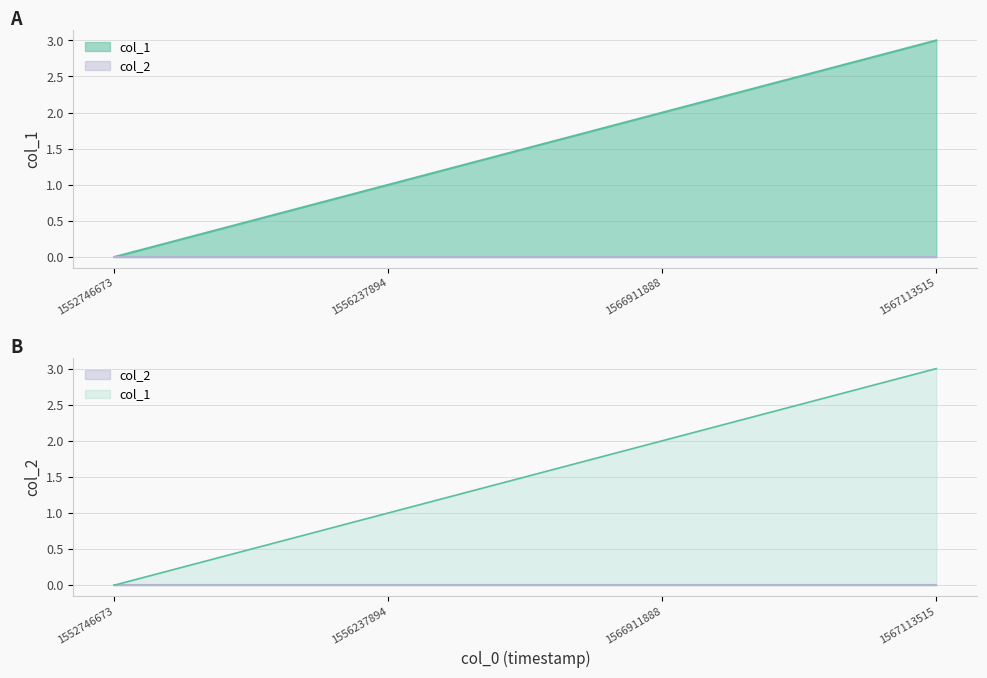

True or false: the data has more than 1 interior local peaks.

False